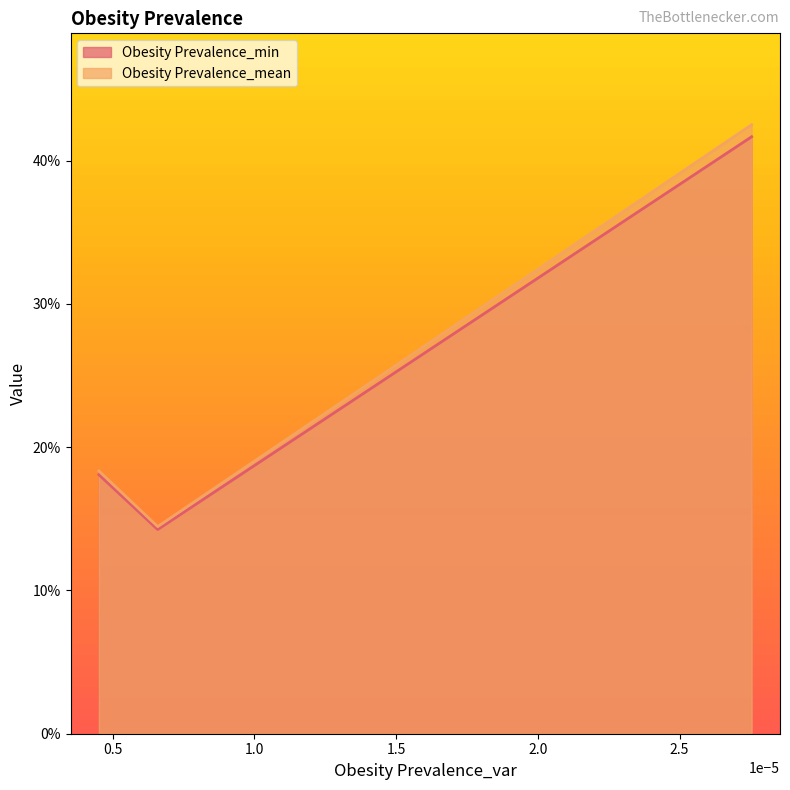

Does the chart display data point markers on the line(s)?

No